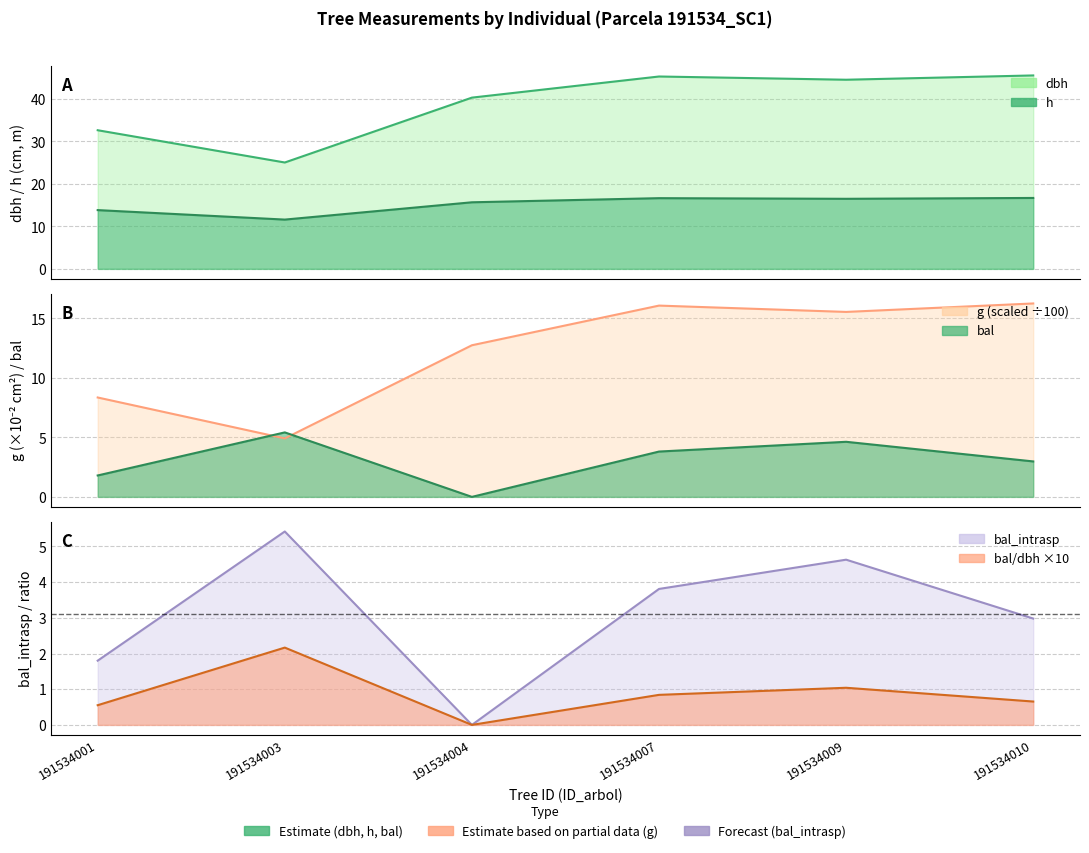

True or false: g has a value of 4.9 at 191534003.

True